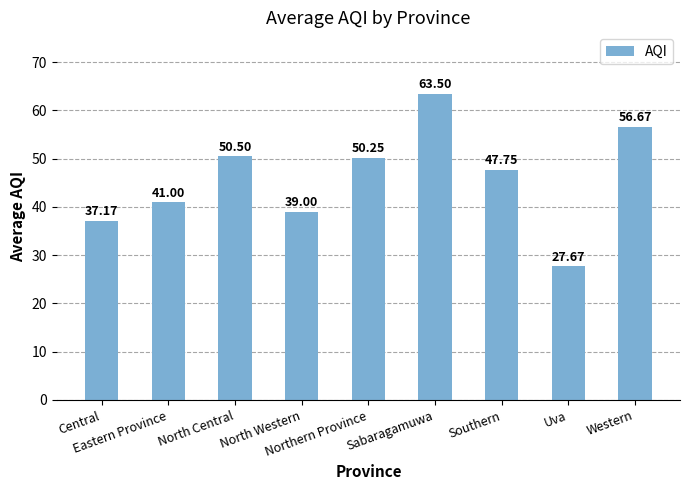

What is the difference between the maximum and minimum values?

35.8